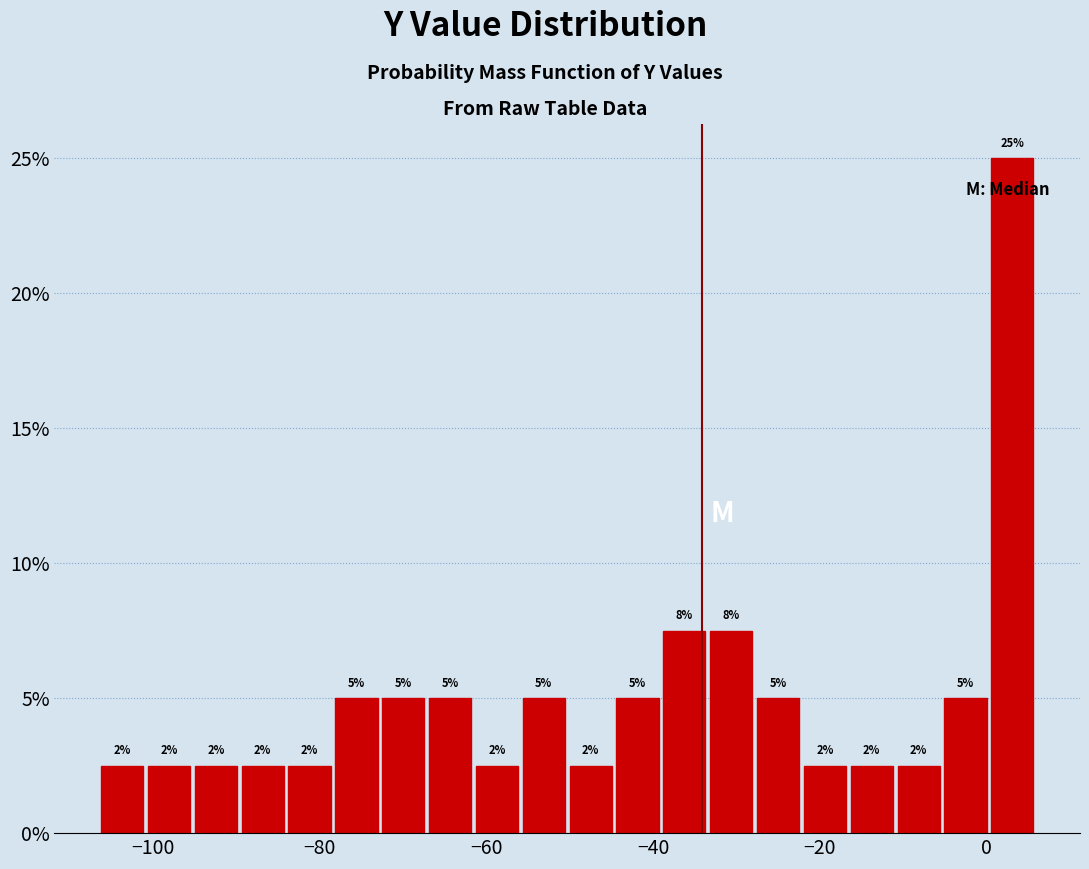

Around what value on the x-axis is the tallest bar? Give the approximate position of its centre, as read against the axis.

4